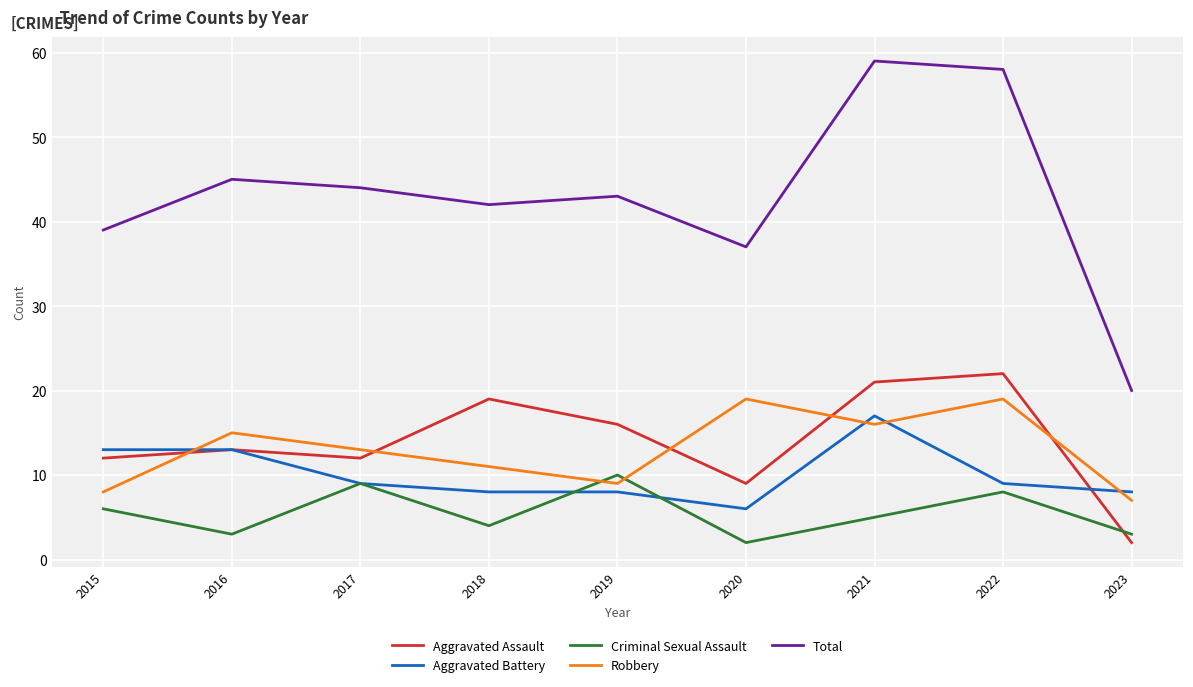

Read the Aggravated Assault value at 2018.

19